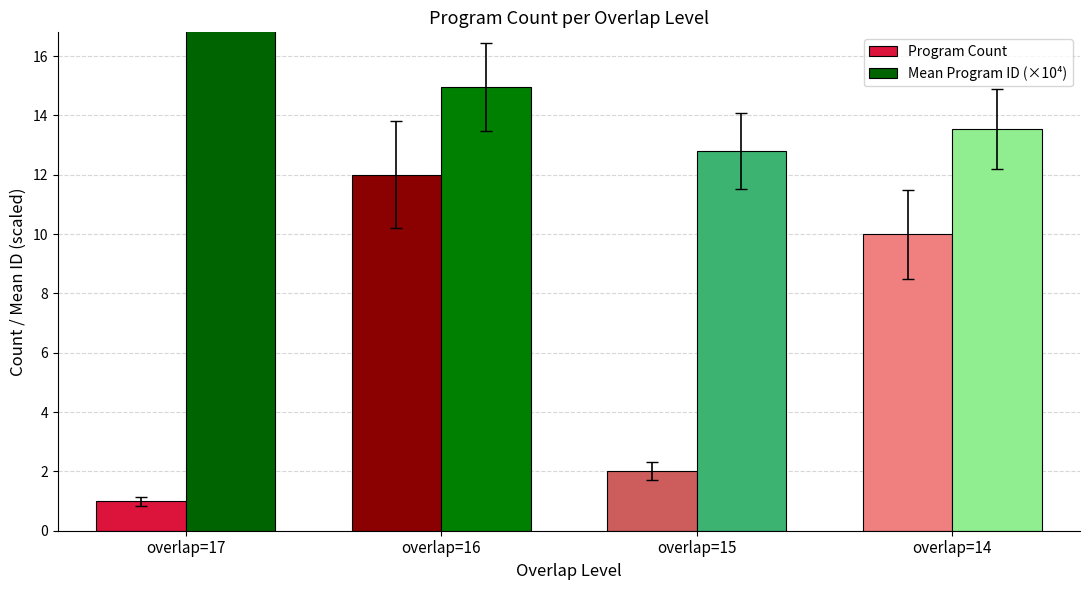

What is the value of the Mean Program ID (×10⁴) bar at the 3rd from the left?

12.8